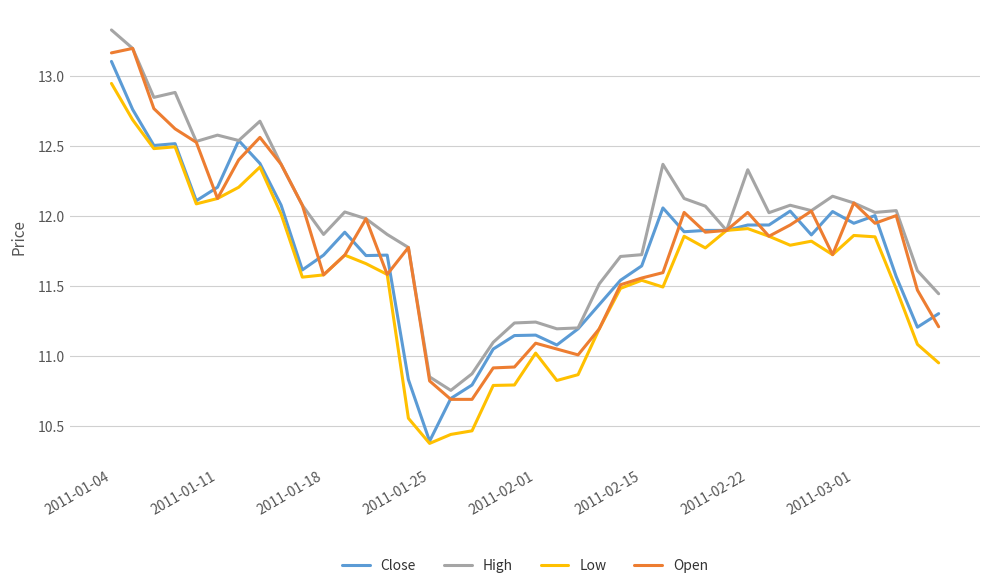

Does the chart have visible grid lines?

Yes